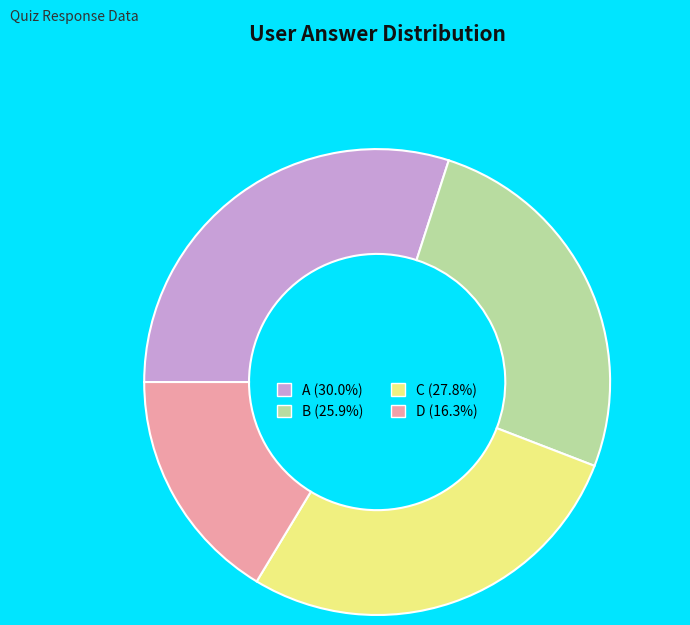

Is there a majority slice in this chart?

No